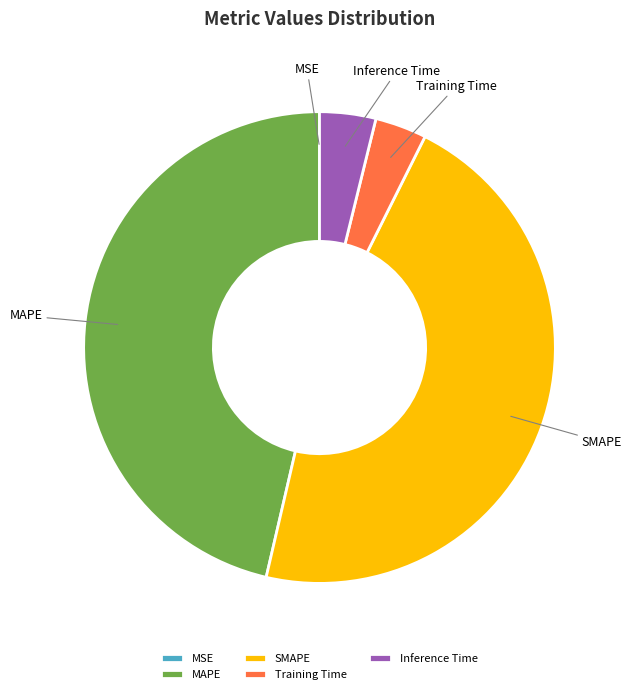

True or false: MAPE accounts for 41% of the total.

False